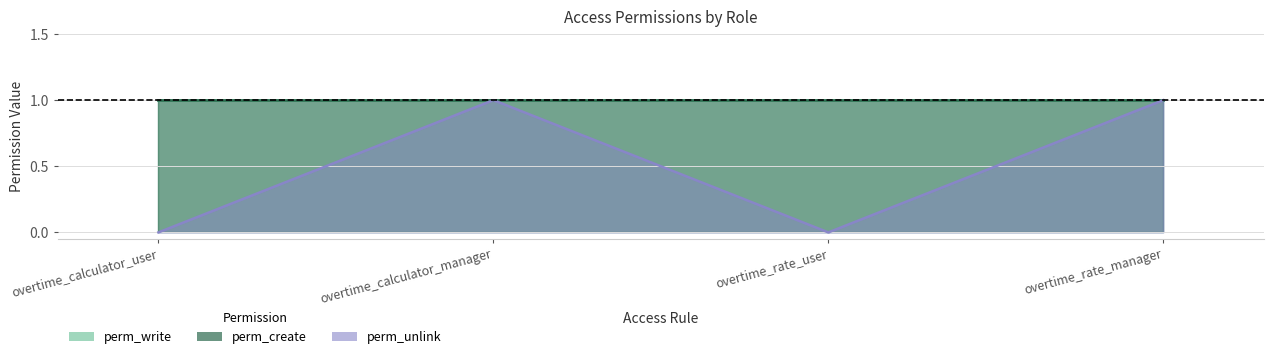

True or false: perm_unlink has more than 0 interior local peaks.

True